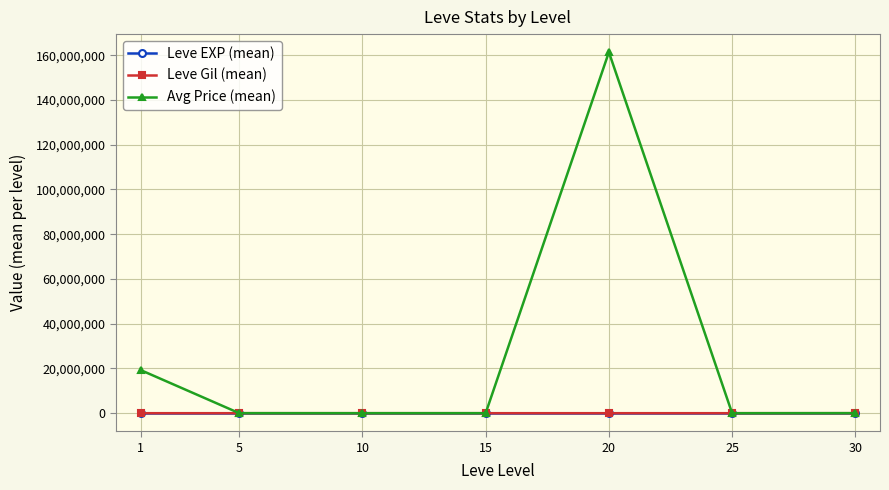

What is the smallest value displayed?

1.3